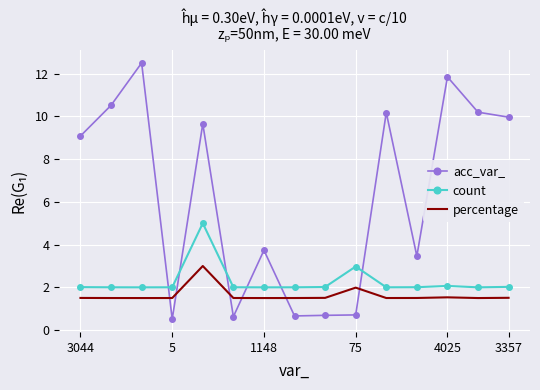

True or false: count and acc_var_ cross at least once.

True